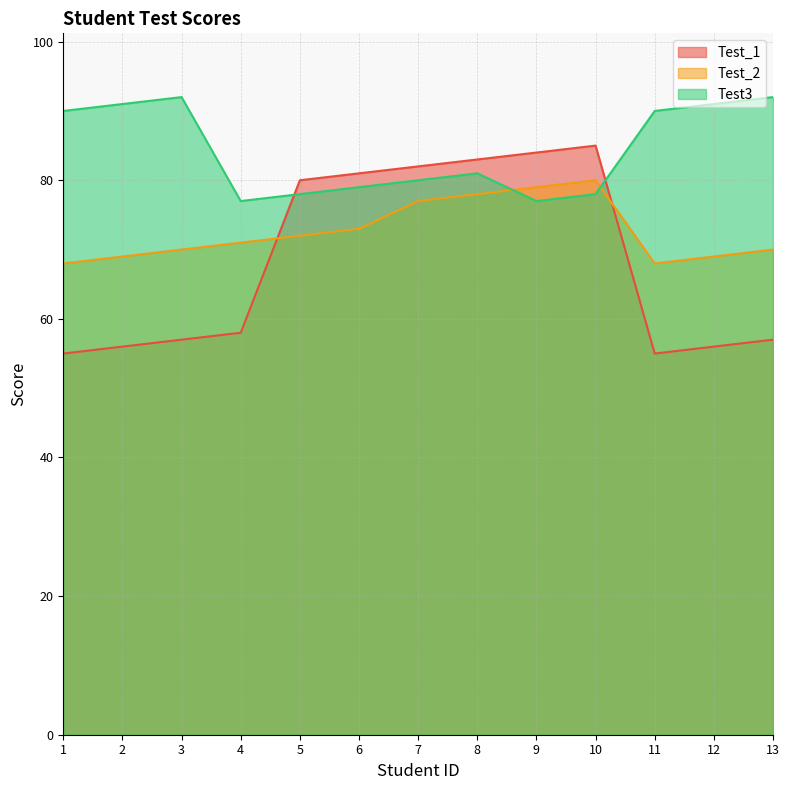

At how many categories does at least one series exceed 80?

11